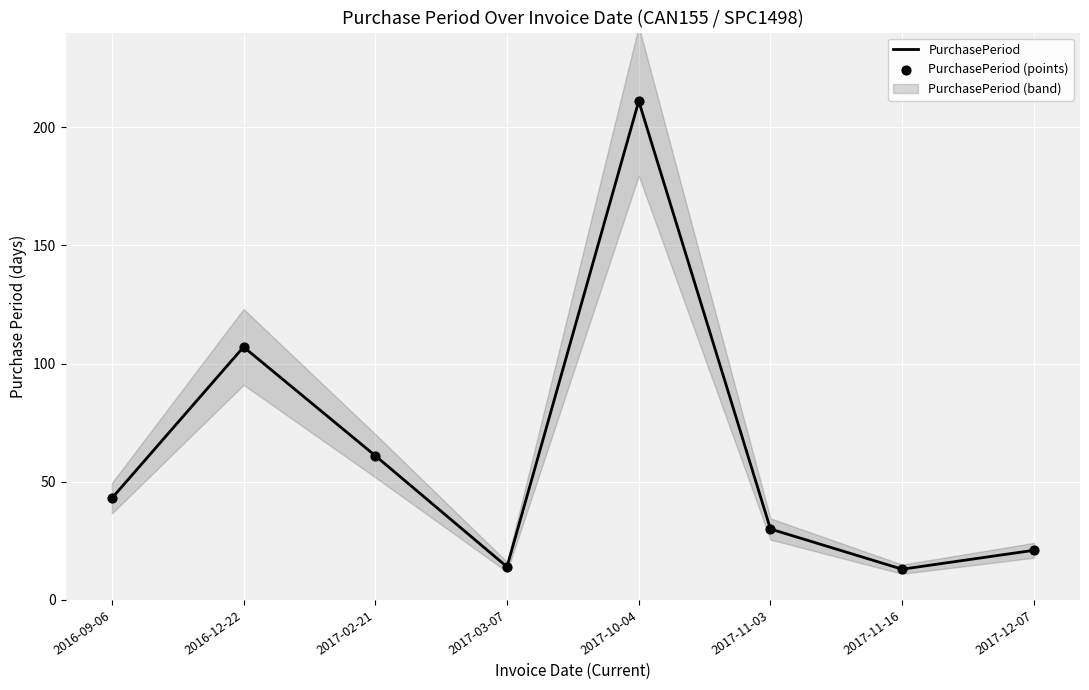

What is the total value across all series at 2017-10-04?

422